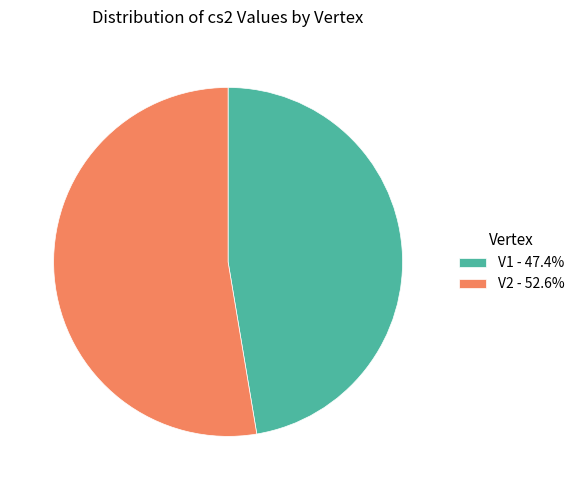

How many segments does this pie chart have?

2